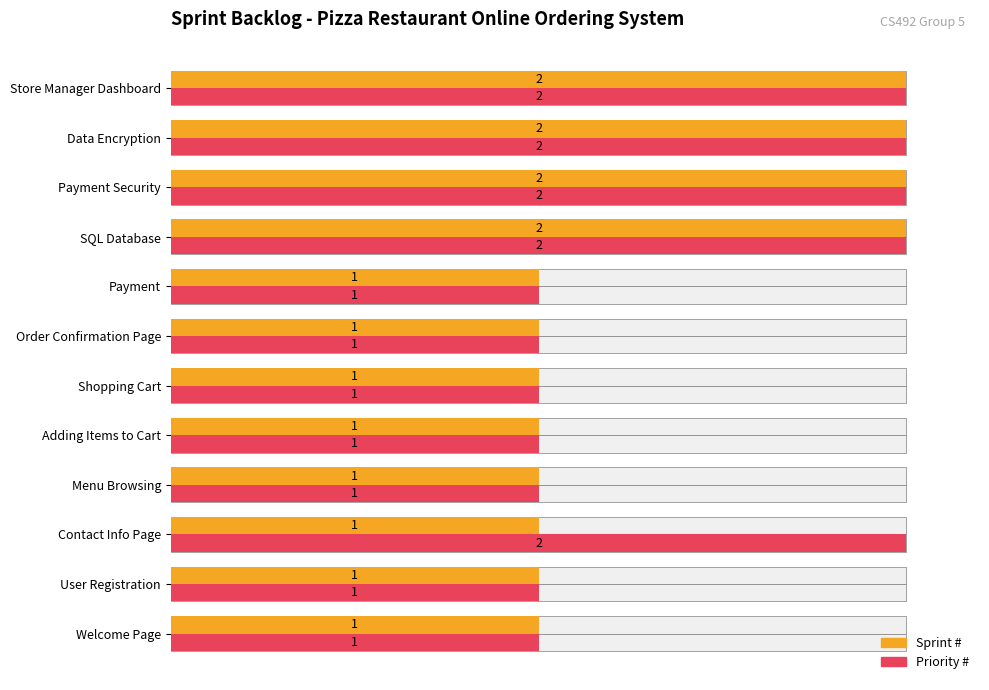

Does the chart contain any negative values?

No